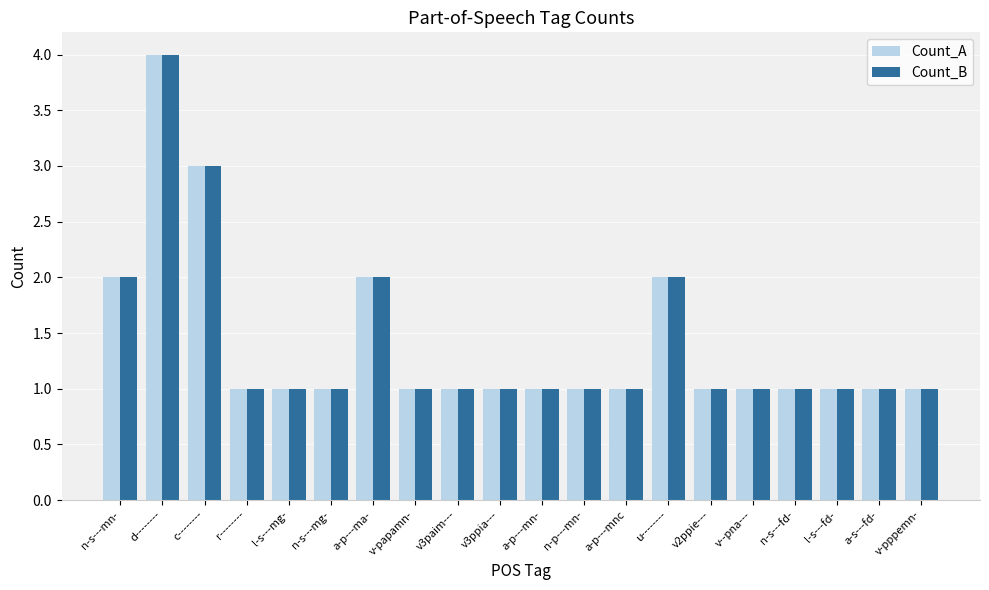

What is the value of the Count_B bar at the 4th from the left?

1